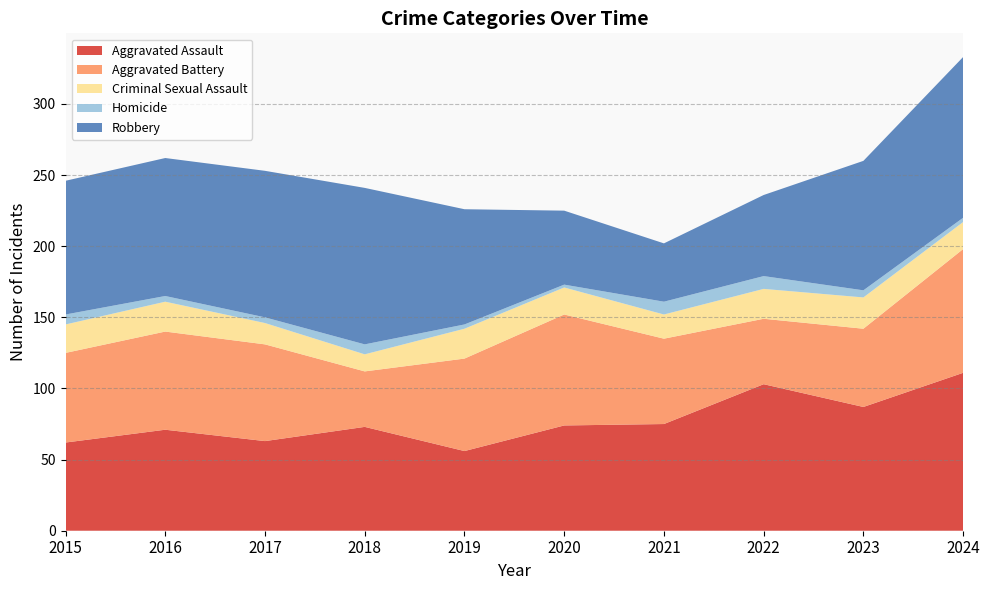

Reading left to right, transcribe all the data shown in this chart.

Aggravated Assault: 2015=62	2016=71	2017=63	2018=73	2019=56	2020=74	2021=75	2022=103	2023=87	2024=111
Aggravated Battery: 2015=63	2016=69	2017=68	2018=39	2019=65	2020=78	2021=60	2022=46	2023=55	2024=87
Criminal Sexual Assault: 2015=20	2016=21	2017=15	2018=12	2019=21	2020=19	2021=17	2022=21	2023=22	2024=19
Homicide: 2015=7	2016=4	2017=4	2018=7	2019=3	2020=2	2021=9	2022=9	2023=5	2024=3
Robbery: 2015=94	2016=97	2017=103	2018=110	2019=81	2020=52	2021=41	2022=57	2023=91	2024=113